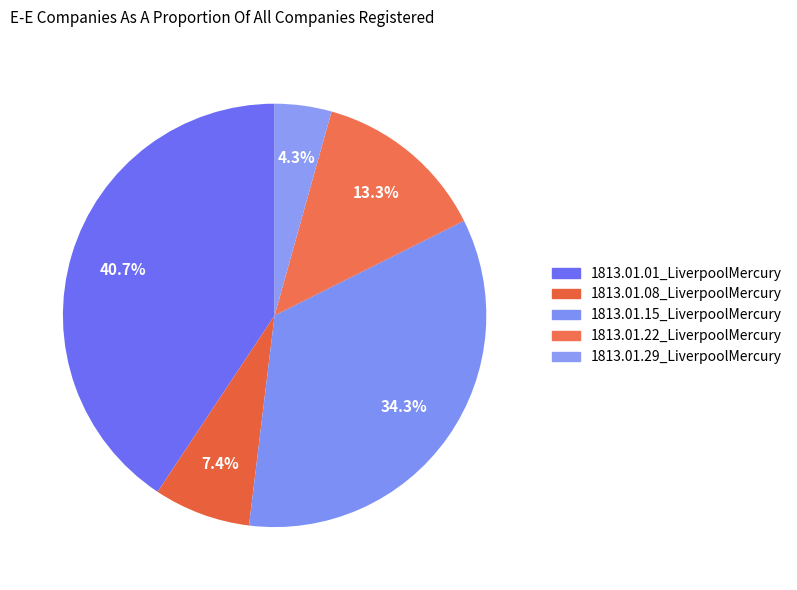

Does 1813.01.29_LiverpoolMercury represent more than half of the total?

No